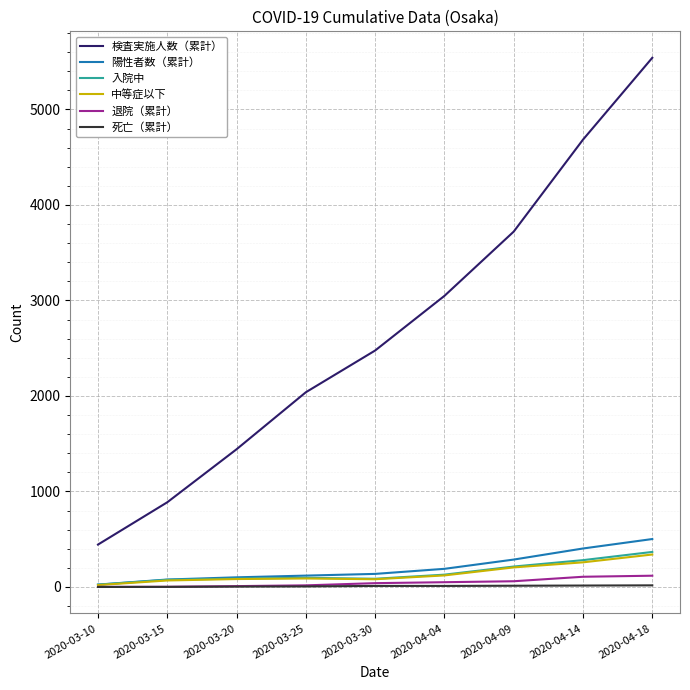

The 陽性者数（累計） series shows 25 at 2020-03-10. True or false?

True